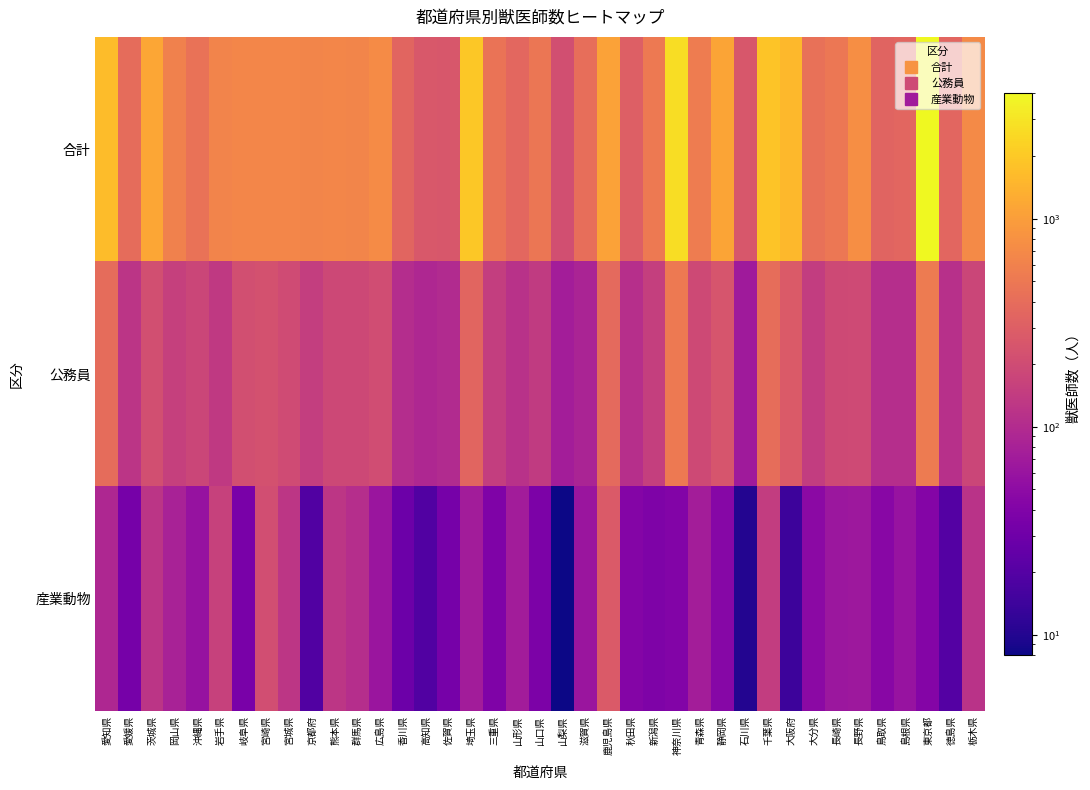

Reading left to right, extract all data points from this chart.

合計: 愛知県=1671	愛媛県=397	茨城県=1145	岡山県=596	沖縄県=450	岩手県=628	岐阜県=664	宮崎県=652	宮城県=653	京都府=649	熊本県=655	群馬県=647	広島県=717	香川県=343	高知県=259	佐賀県=255	埼玉県=1967	三重県=455	山形県=358	山口県=480	山梨県=217	滋賀県=414	鹿児島県=1074	秋田県=301	新潟県=514	神奈川県=2715	青森県=546	静岡県=1120	石川県=254	千葉県=1878	大阪府=1549	大分県=436	長崎県=490	長野県=761	鳥取県=336	島根県=350	東京都=4025	徳島県=348	栃木県=710
公務員: 愛知県=395	愛媛県=123	茨城県=216	岡山県=157	沖縄県=177	岩手県=137	岐阜県=215	宮崎県=226	宮城県=199	京都府=151	熊本県=187	群馬県=186	広島県=205	香川県=104	高知県=91	佐賀県=98	埼玉県=345	三重県=149	山形県=114	山口県=140	山梨県=74	滋賀県=85	鹿児島県=376	秋田県=110	新潟県=155	神奈川県=514	青森県=193	静岡県=245	石川県=68	千葉県=402	大阪府=275	大分県=147	長崎県=192	長野県=197	鳥取県=107	島根県=106	東京都=535	徳島県=113	栃木県=179
産業動物: 愛知県=92	愛媛県=34	茨城県=124	岡山県=82	沖縄県=58	岩手県=162	岐阜県=36	宮崎県=209	宮城県=125	京都府=19	熊本県=126	群馬県=107	広島県=63	香川県=29	高知県=19	佐賀県=34	埼玉県=73	三重県=39	山形県=73	山口県=37	山梨県=8	滋賀県=62	鹿児島県=277	秋田県=42	新潟県=38	神奈川県=41	青森県=74	静岡県=44	石川県=10	千葉県=145	大阪府=14	大分県=48	長崎県=64	長野県=66	鳥取県=46	島根県=59	東京都=42	徳島県=20	栃木県=116